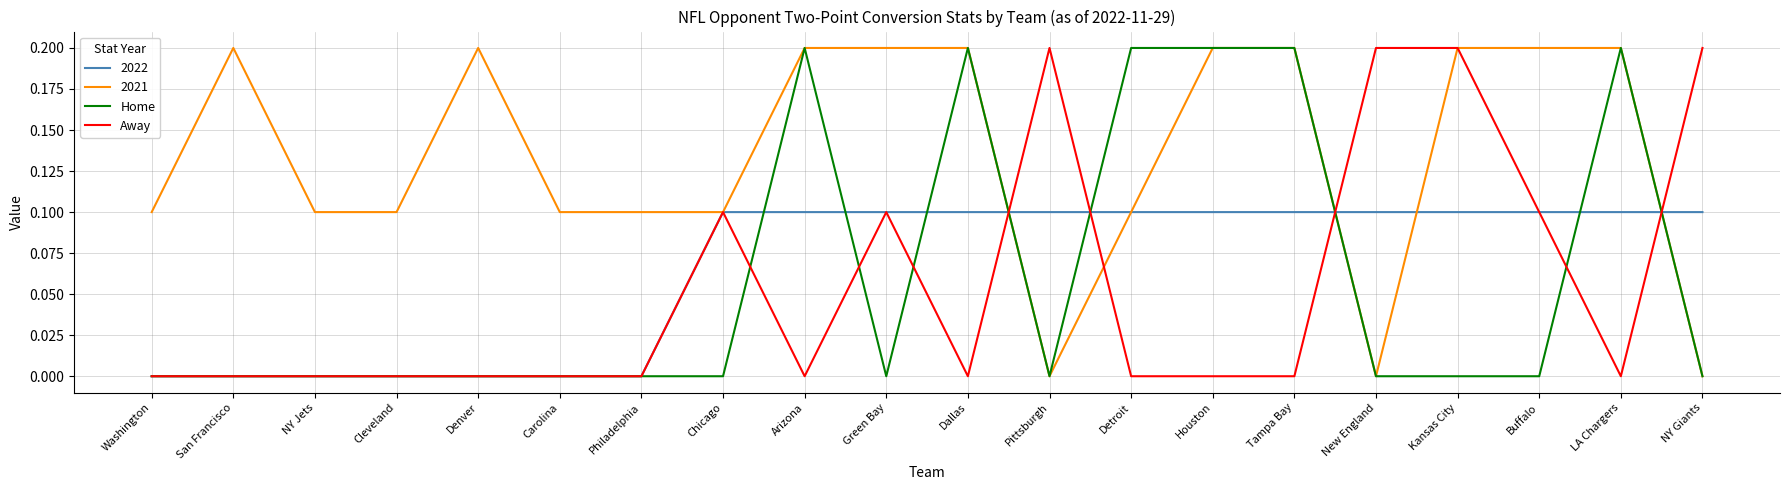

What position from the right is Dallas?

10